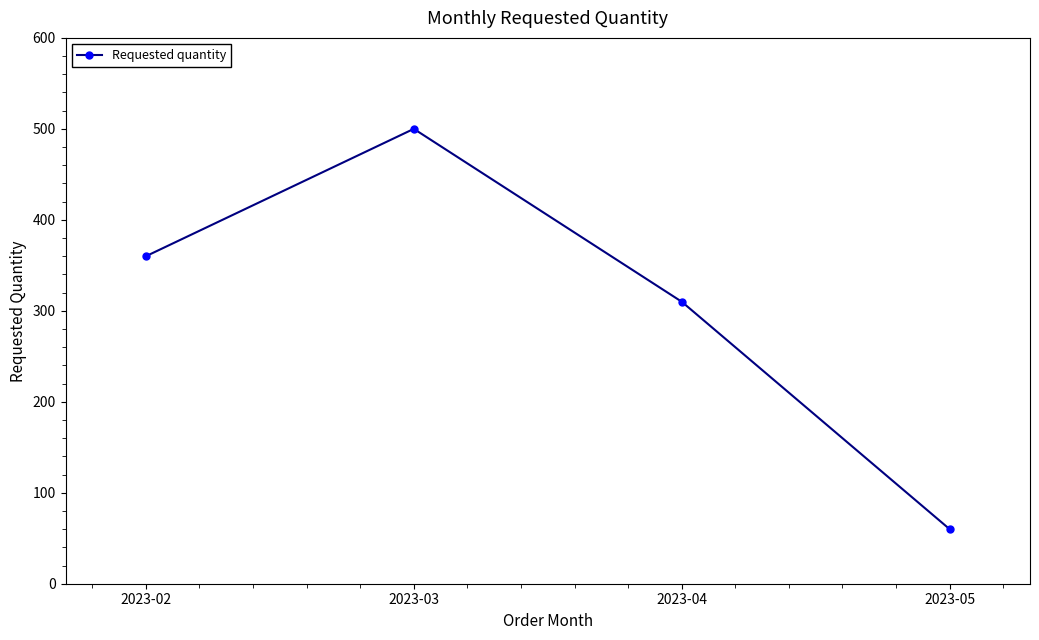

What is the change in value from 2023-03 to 2023-05?

-440